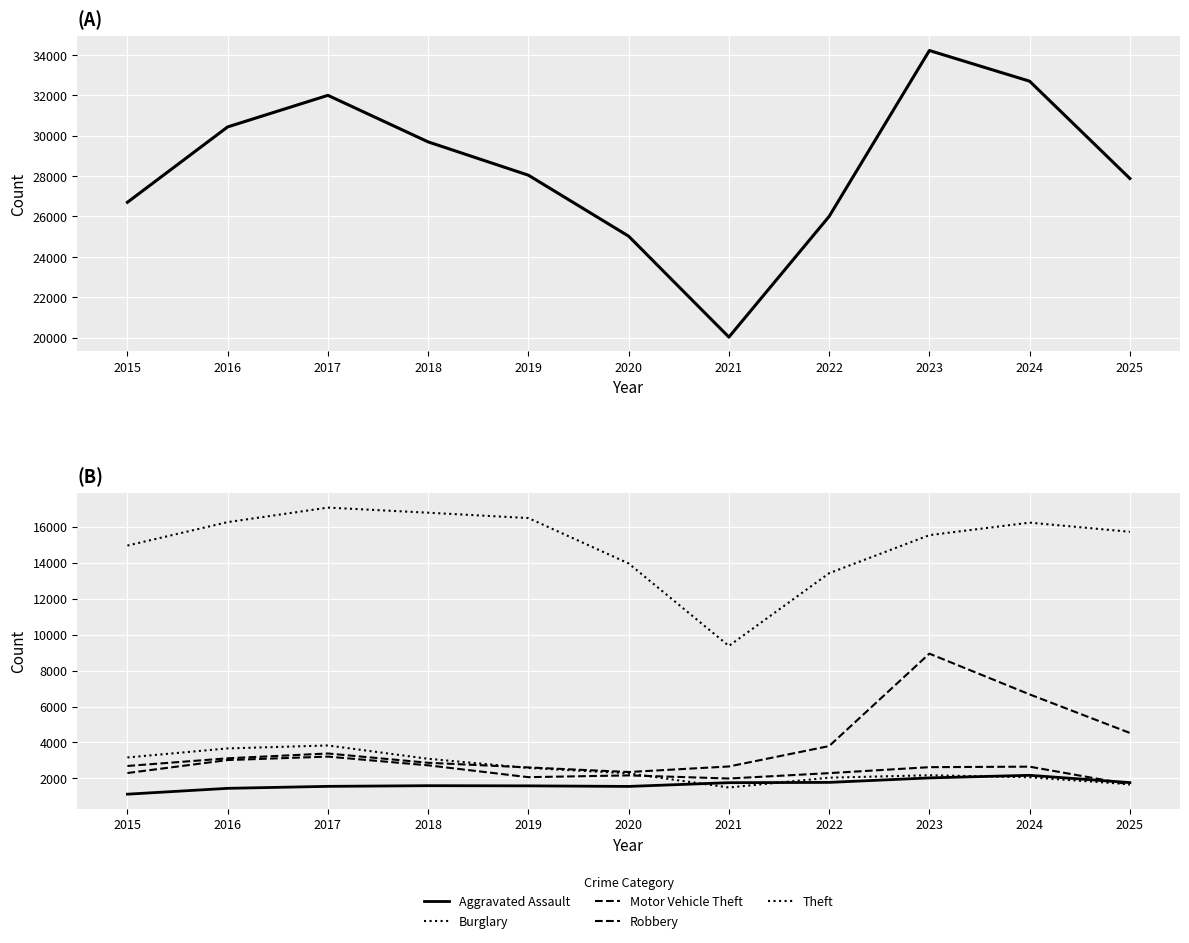

How many interior local peaks does the Total series have?

2